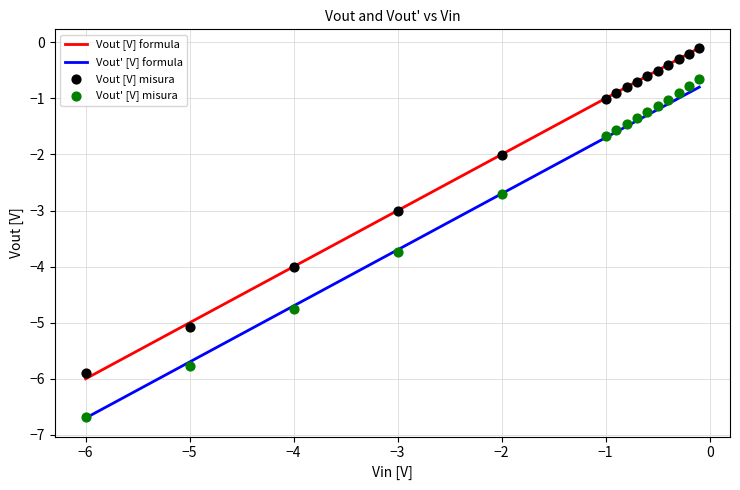

Which series has the largest Y range (max minus min)?

Vout' [V] misura